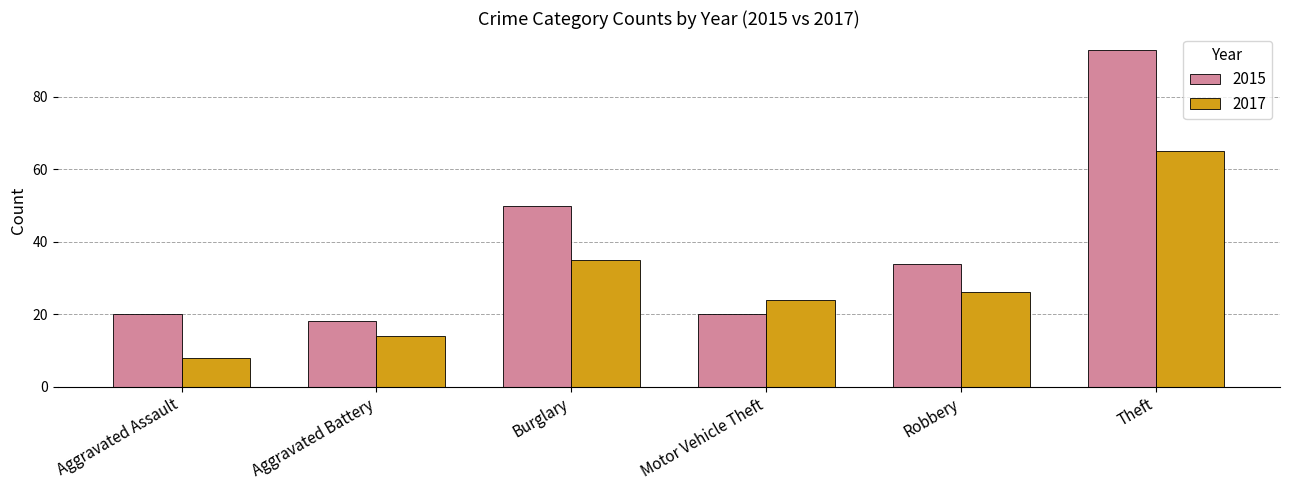

Where is 2017 nearest to the value 36?

Burglary